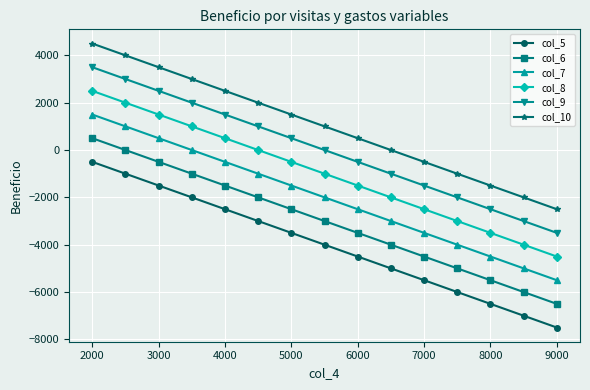

How many categories are shown in the chart?

15